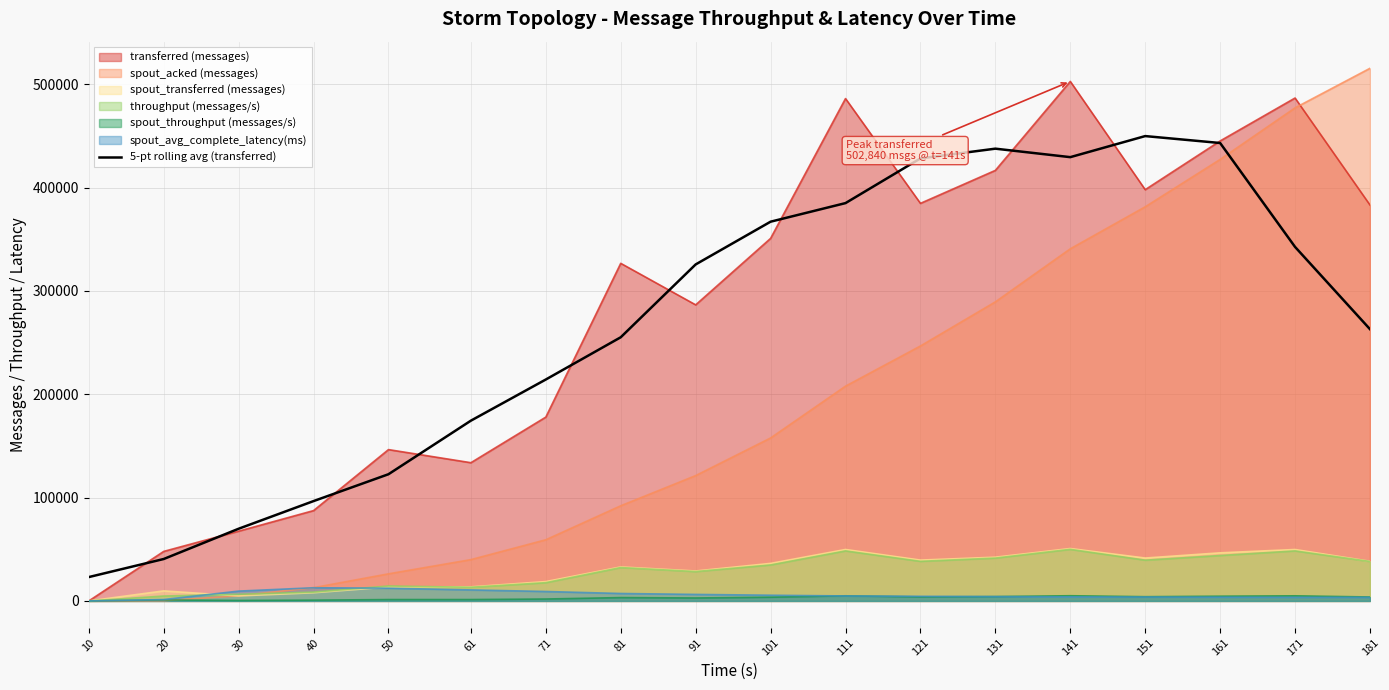

Between 10 and 171, which series saw the biggest shift?

transferred (messages)